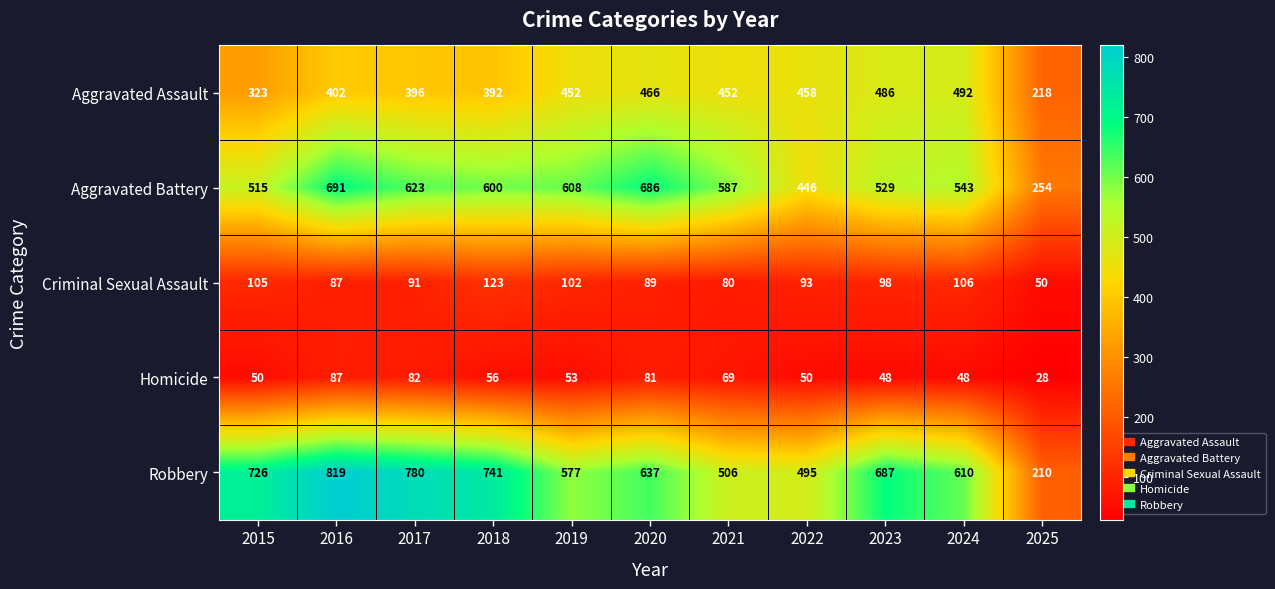

What is the difference between the highest and lowest values at 2023?

639